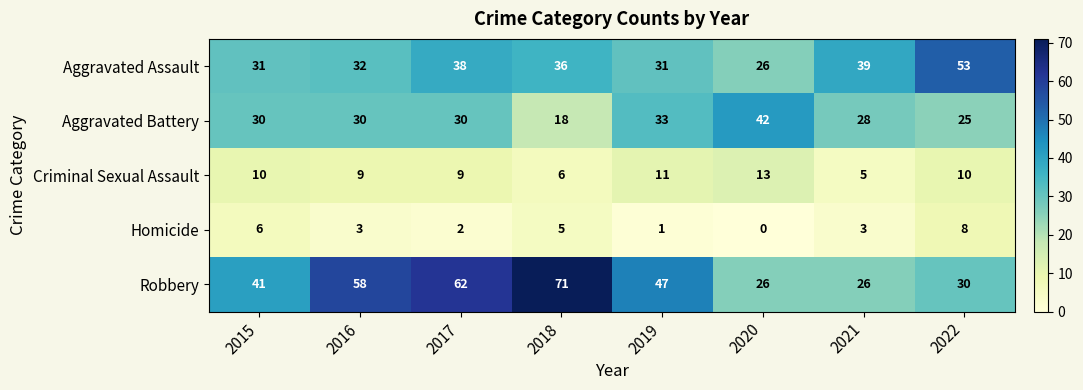

At which label is Aggravated Assault closest to 39?

2021